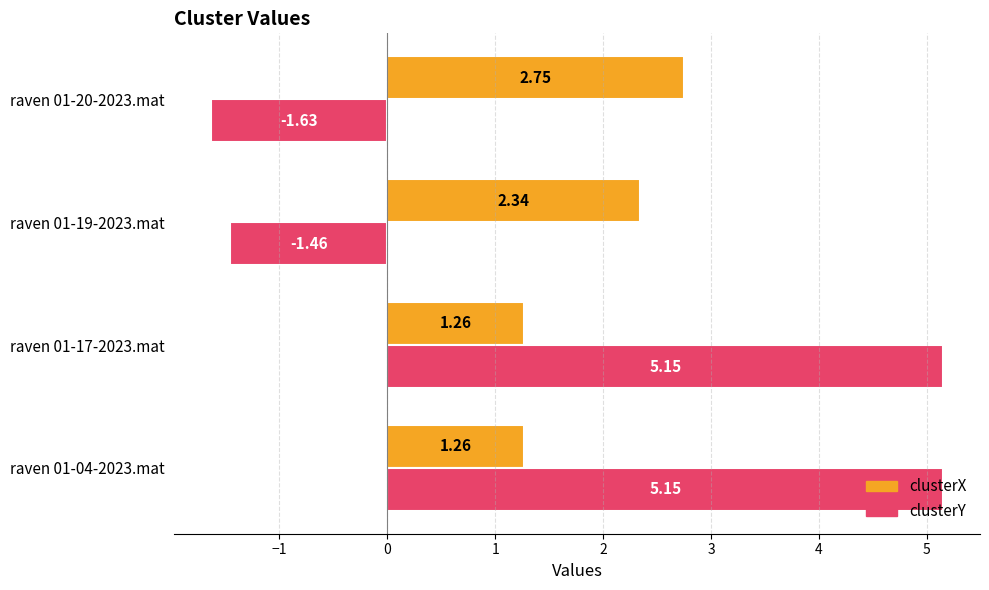

What is the spread (max minus min) of values at raven 01-17-2023.mat?

3.9